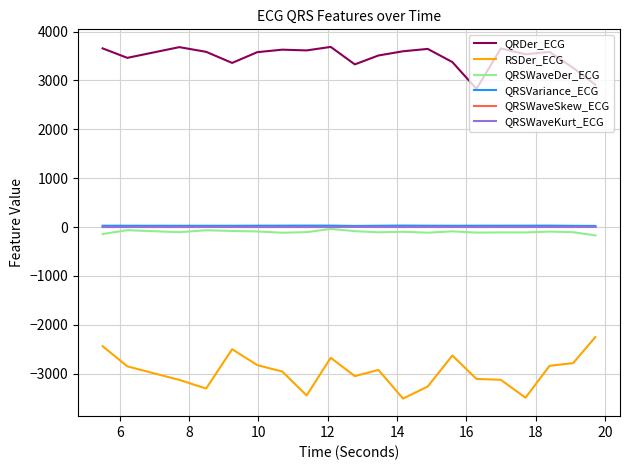

Does the chart display data point markers on the line(s)?

No